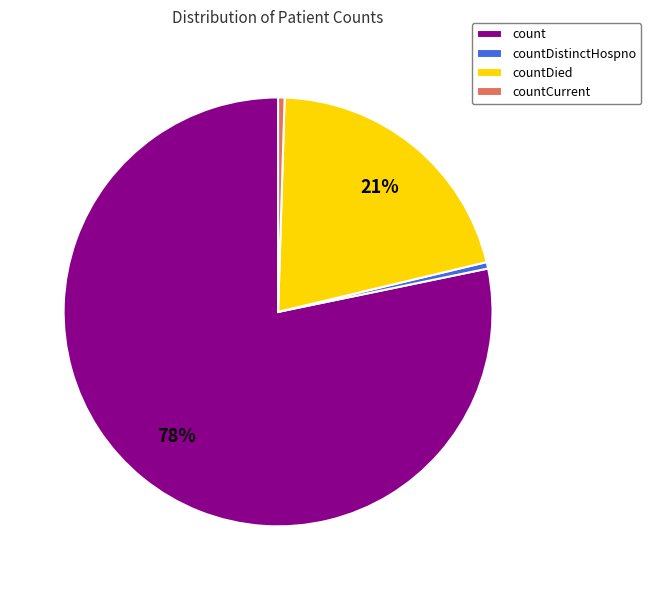

Between countCurrent and countDied, which is larger?

countDied